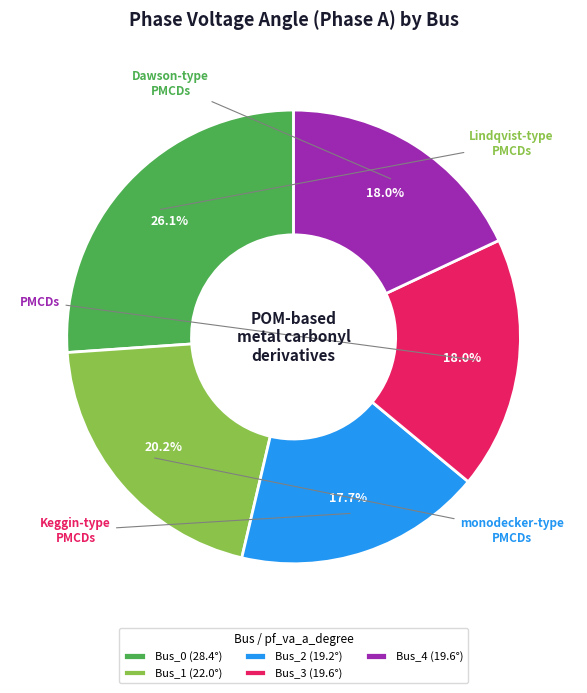

Combined, do Bus_1 (22.0°) and Bus_0 (28.4°) account for over 50%?

No